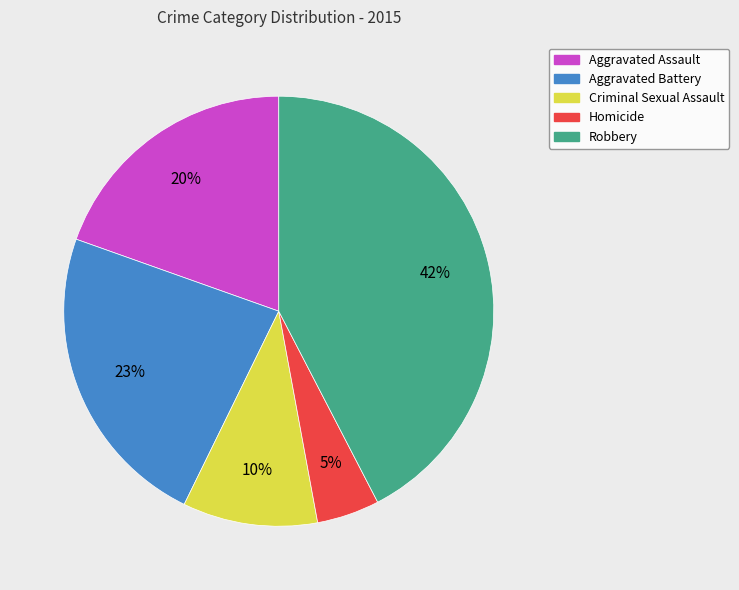

To the nearest percent, what portion does Aggravated Assault represent?

20%